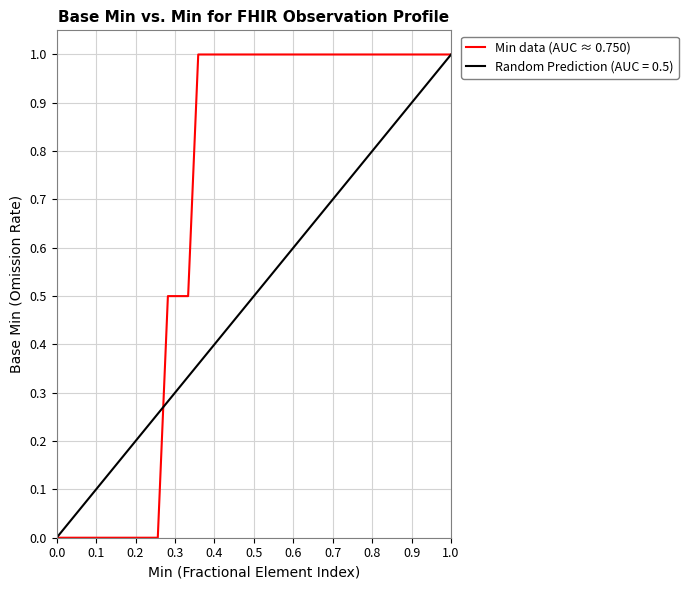

Reading left to right, extract all data points from this chart.

0.0	0.0	0.0	0.0	0.0	0.0	0.0	0.0	0.0	0.0	0.0	0.5	0.5	0.5	1.0	1.0	1.0	1.0	1.0	1.0	1.0	1.0	1.0	1.0	1.0	1.0	1.0	1.0	1.0	1.0	1.0	1.0	1.0	1.0	1.0	1.0	1.0	1.0	1.0	1.0